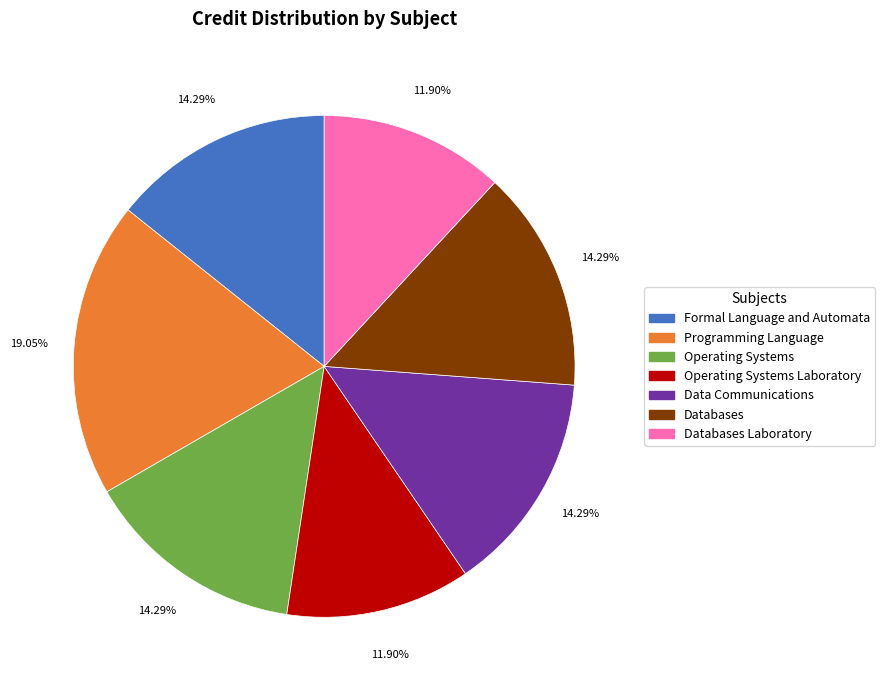

True or false: Databases Laboratory accounts for 24% of the total.

False